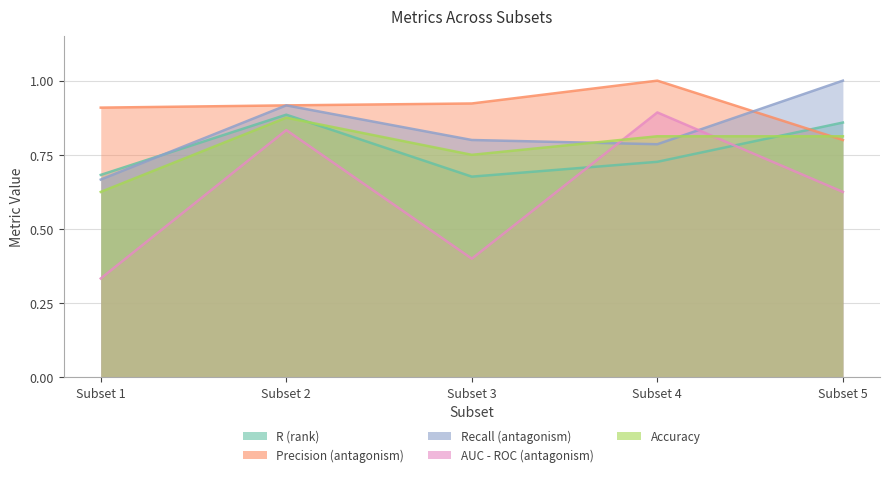

Where do Accuracy and Recall (antagonism) first cross each other?

Subset 3 and Subset 4